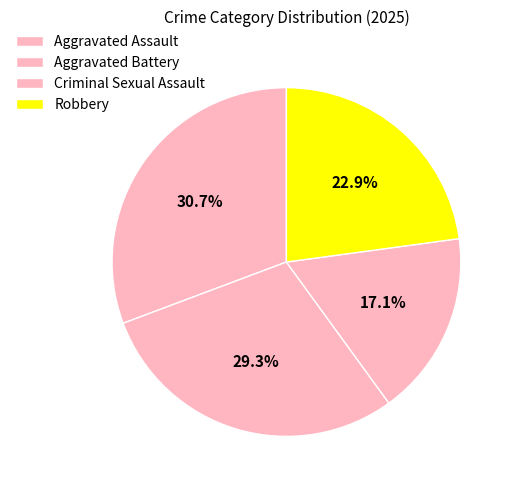

Between Criminal Sexual Assault and Aggravated Assault, which is larger?

Aggravated Assault